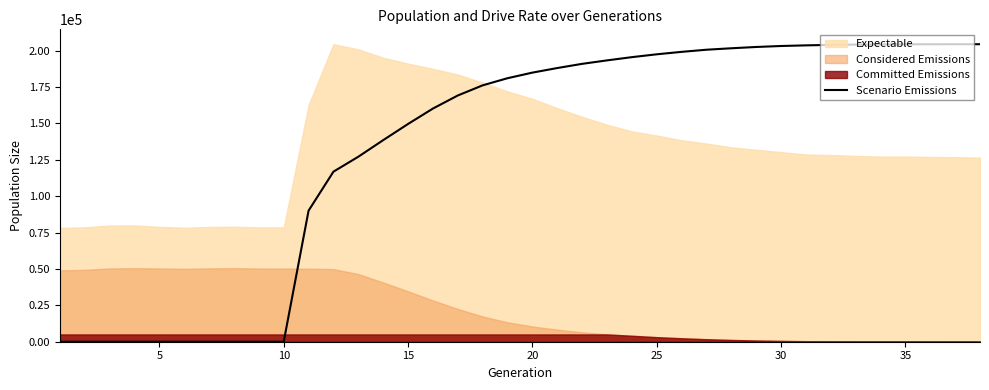

What is the highest value of the Scenario Emissions series?

204363.0